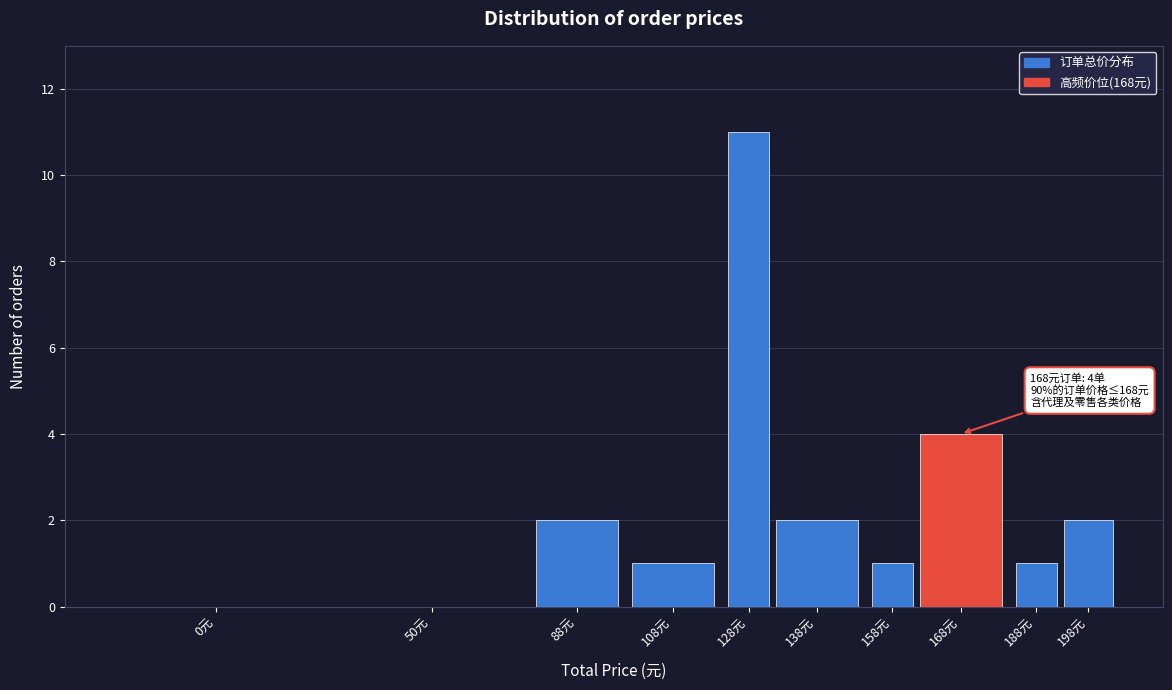

Is it true that the value at 0元 is 0?

True